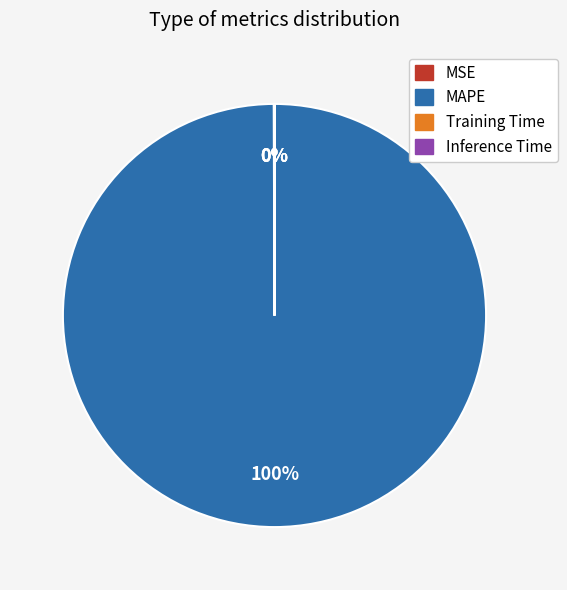

To the nearest percent, what is the average slice percentage?

25%